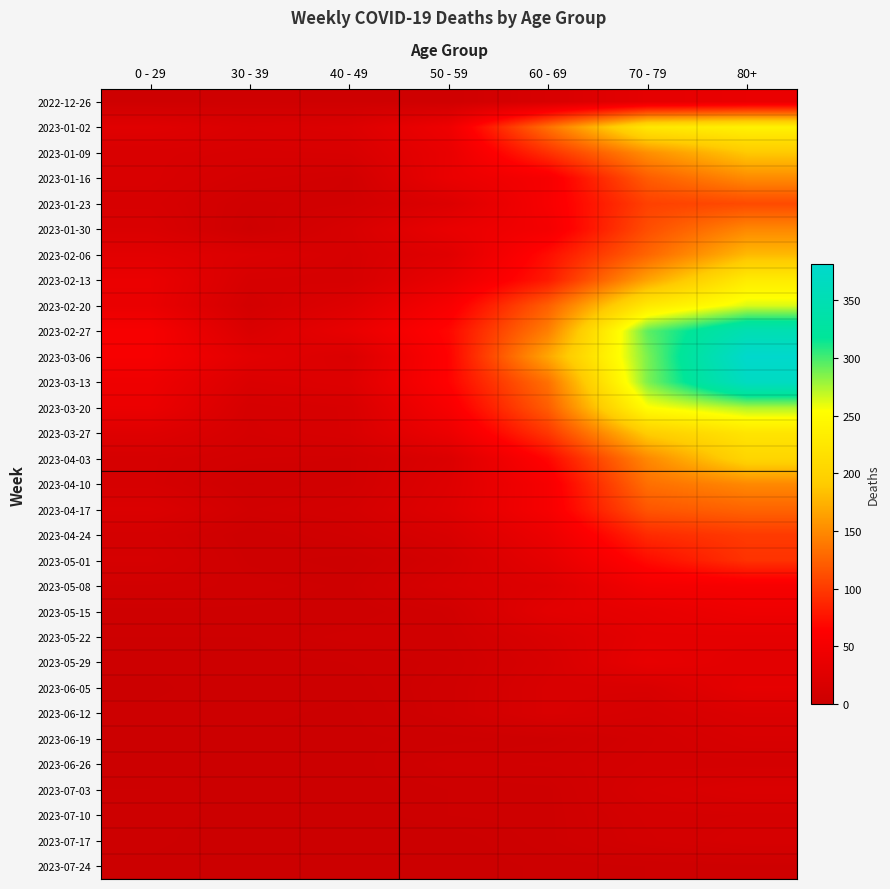

Which series has the largest total across all categories?

2023-03-06